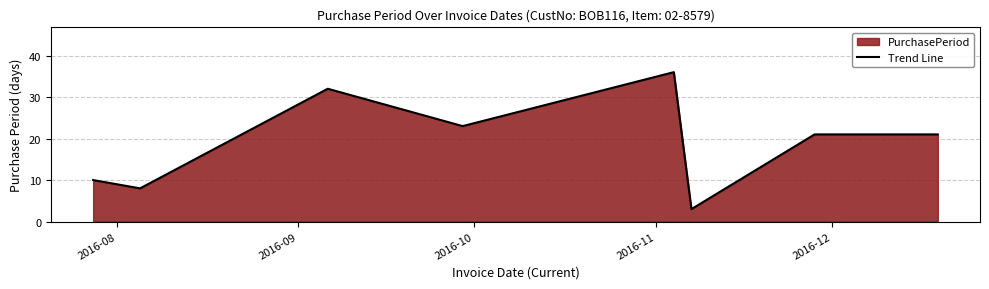

What is the minimum value shown in the chart?

3